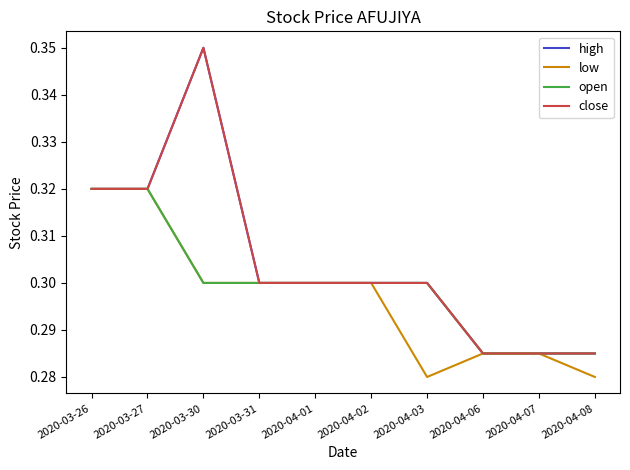

Does the chart have visible grid lines?

No